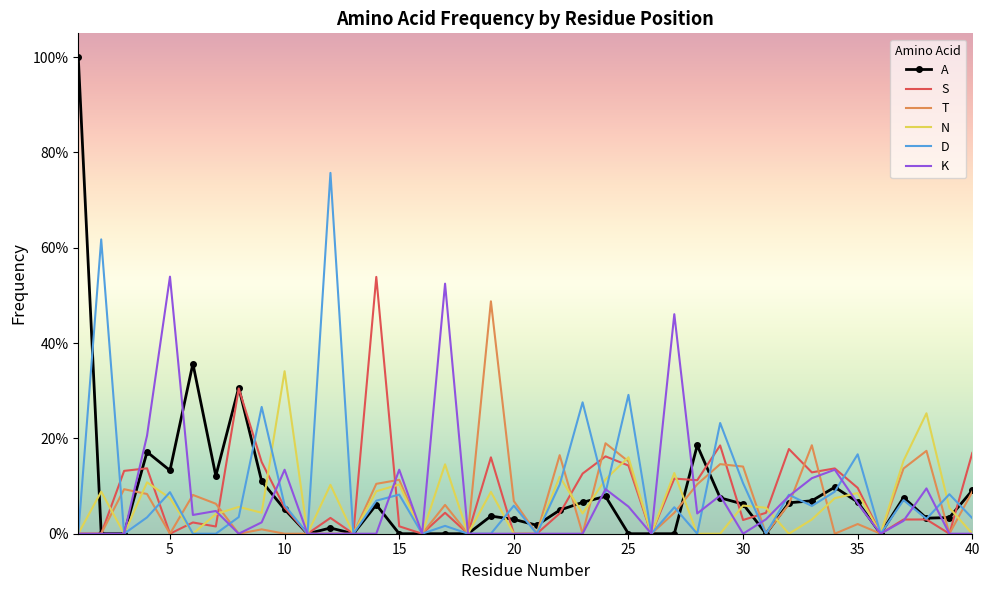

What are all the series names shown in the legend?

A, S, T, N, D, K